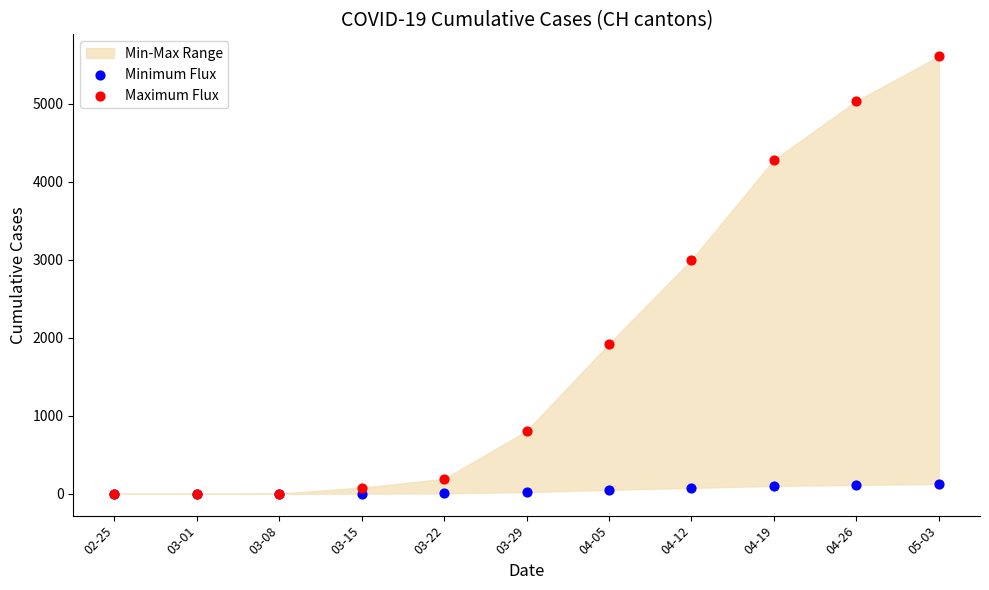

Across all series, what Y value is closest to 2803?

2998